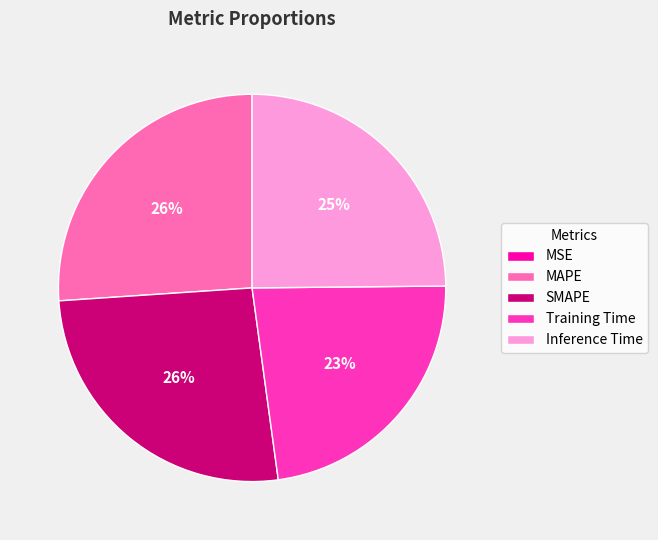

Is there a majority slice in this chart?

No